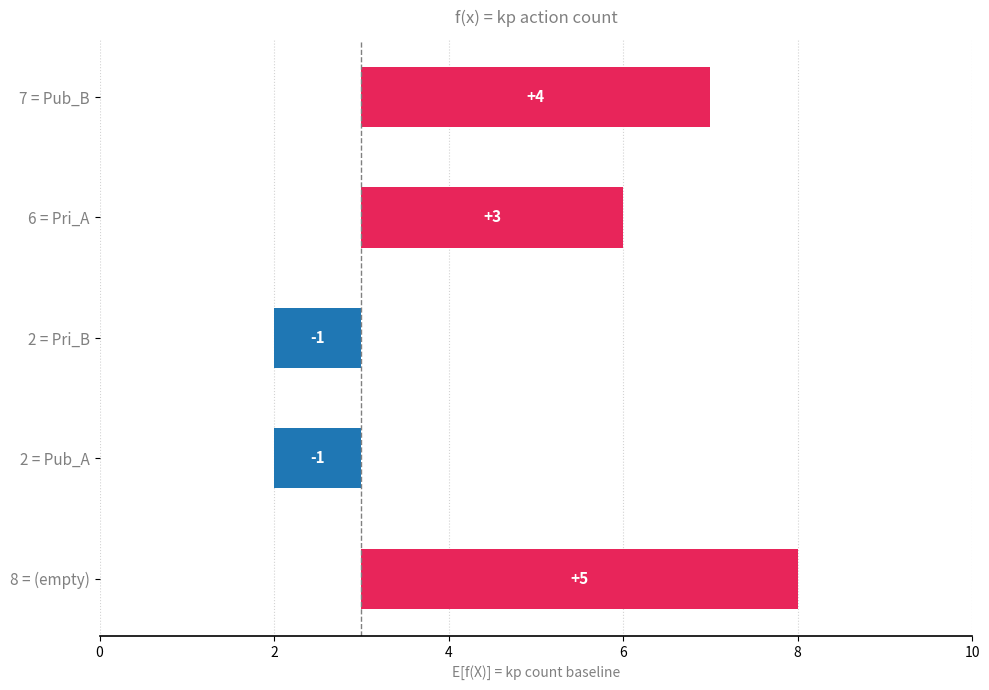

Is it true that the value at 6 = Pri_A is 5?

False